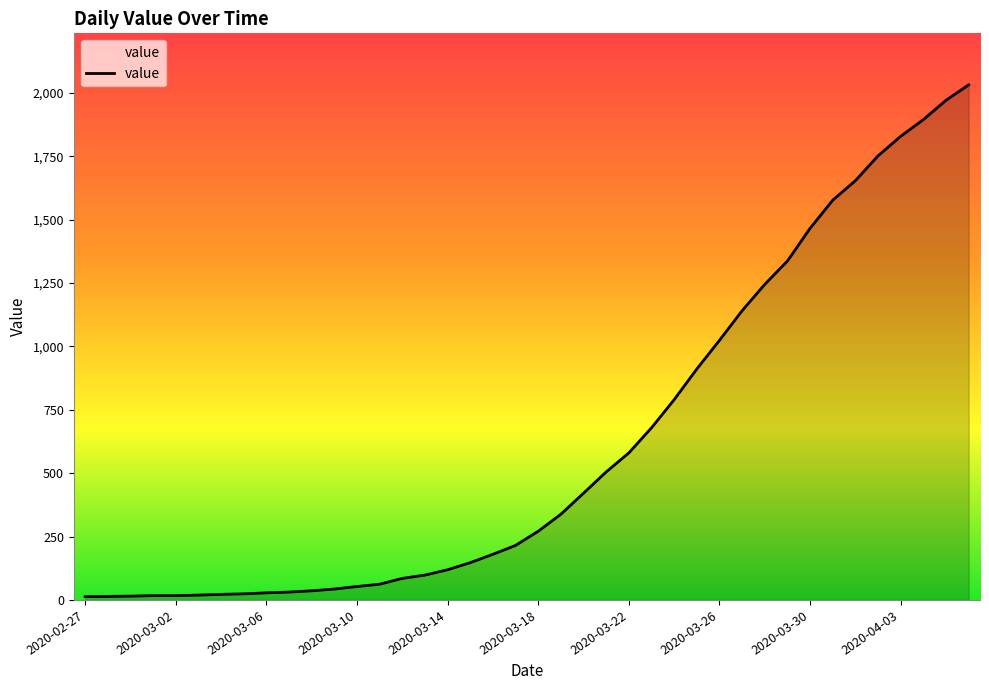

What is the maximum value shown in the chart?

2032